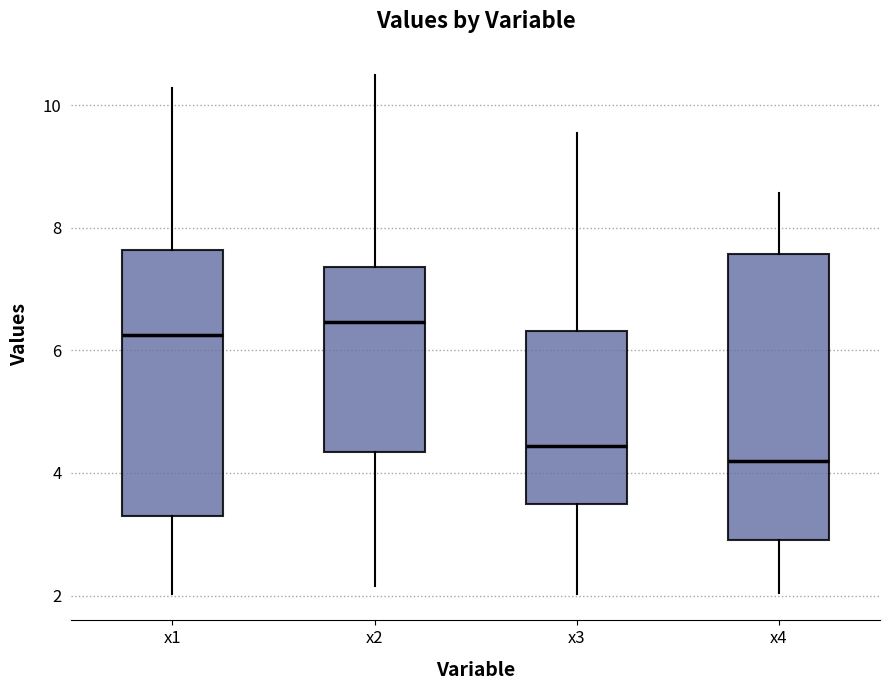

Where is the lower edge of the box for x1 on the y-axis? The values are not printed on the chart, so give them approximately, as read against the axis.

3.2